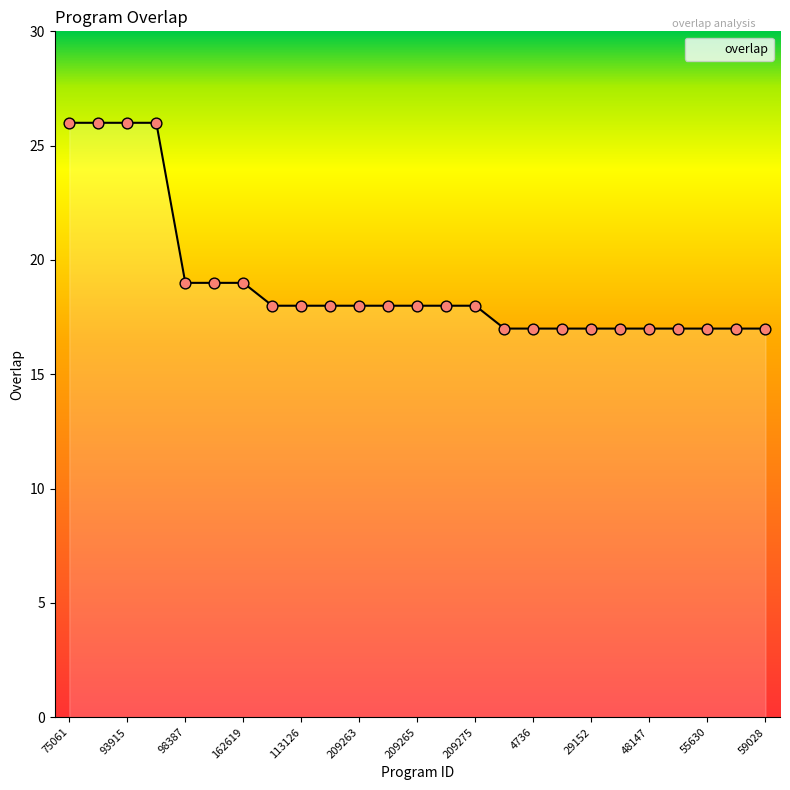

What is the greatest value displayed?

26